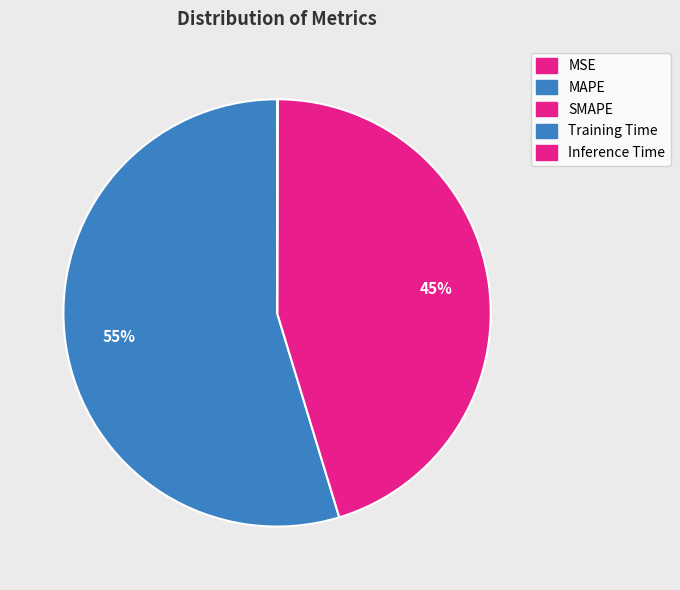

Is it true that Inference Time is 13% of the pie?

False